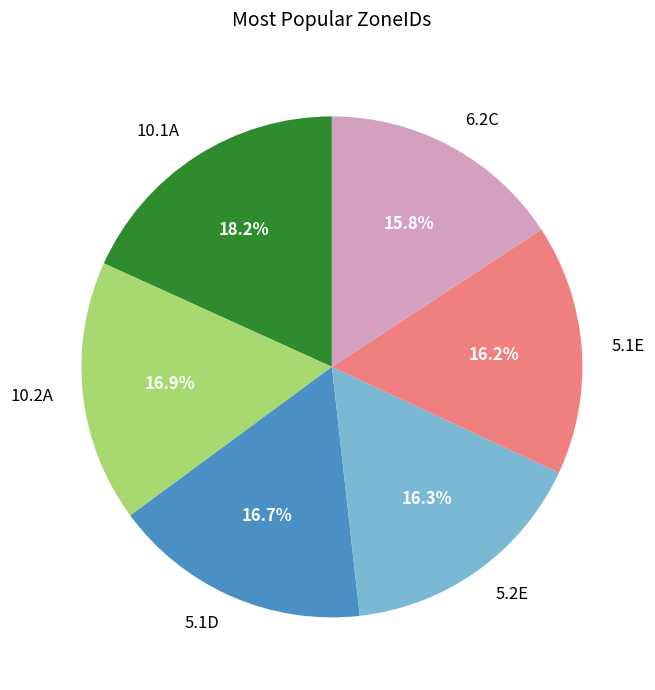

How many slices are in this pie chart?

6